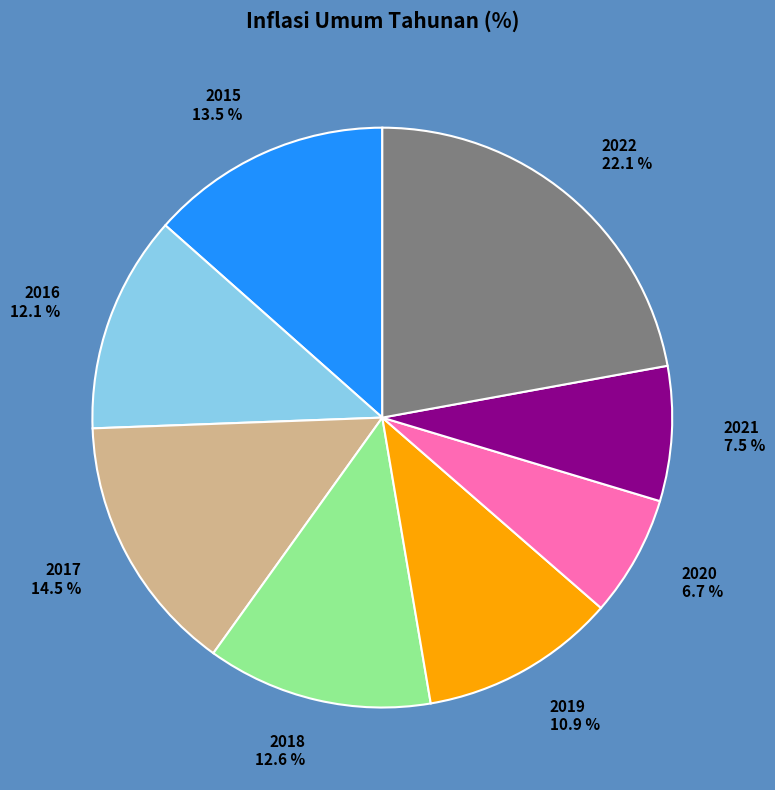

Is it true that 2015 is 8% of the pie?

False